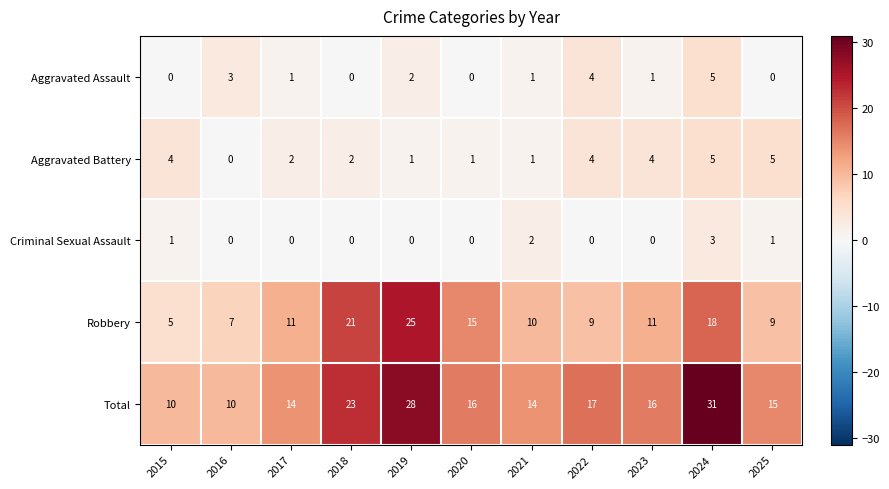

Count the number of data series in this chart.

5